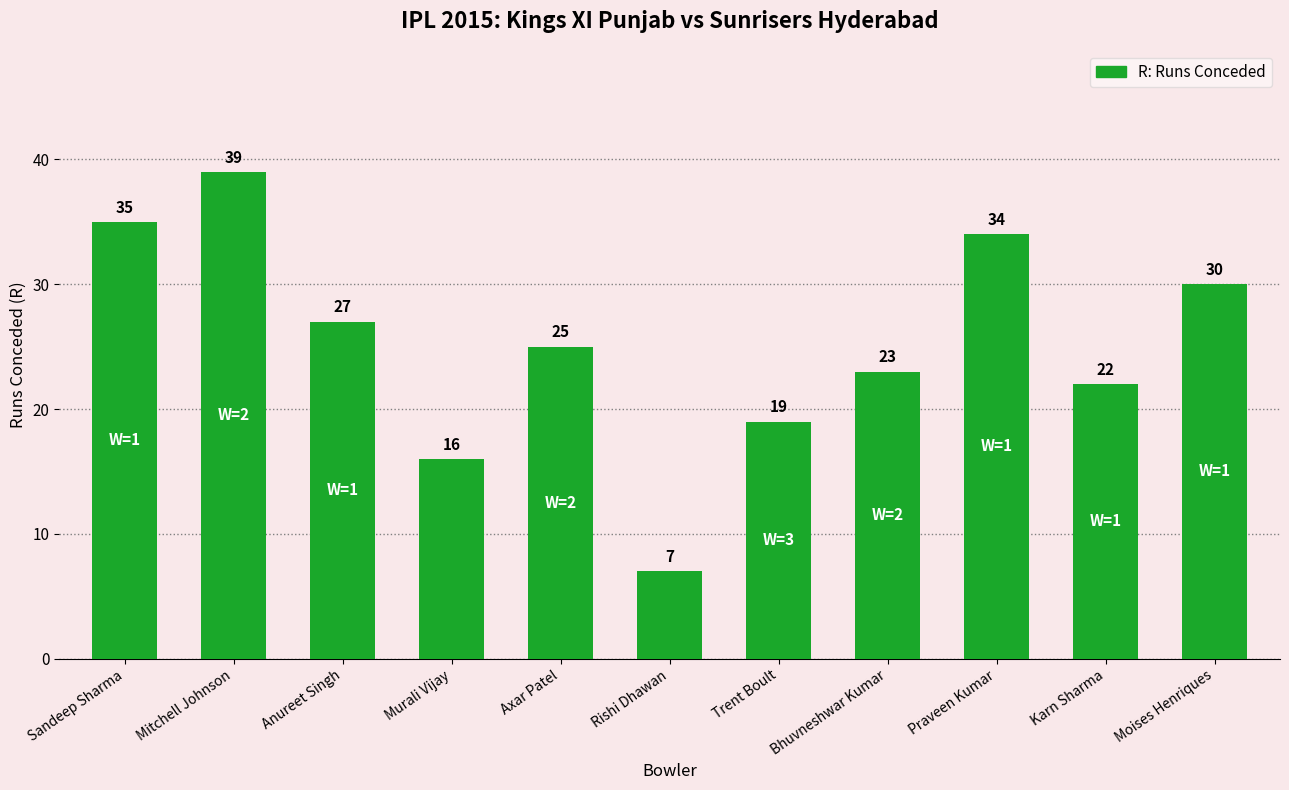

What is the maximum value shown in the chart?

39